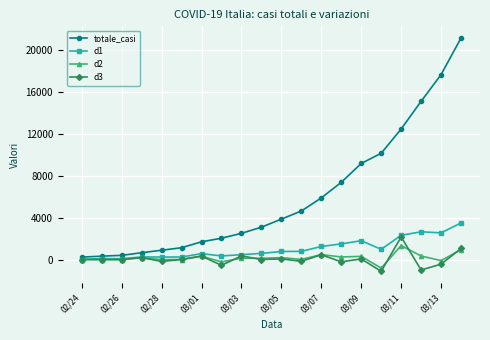

Which series has the widest spread of values?

totale_casi